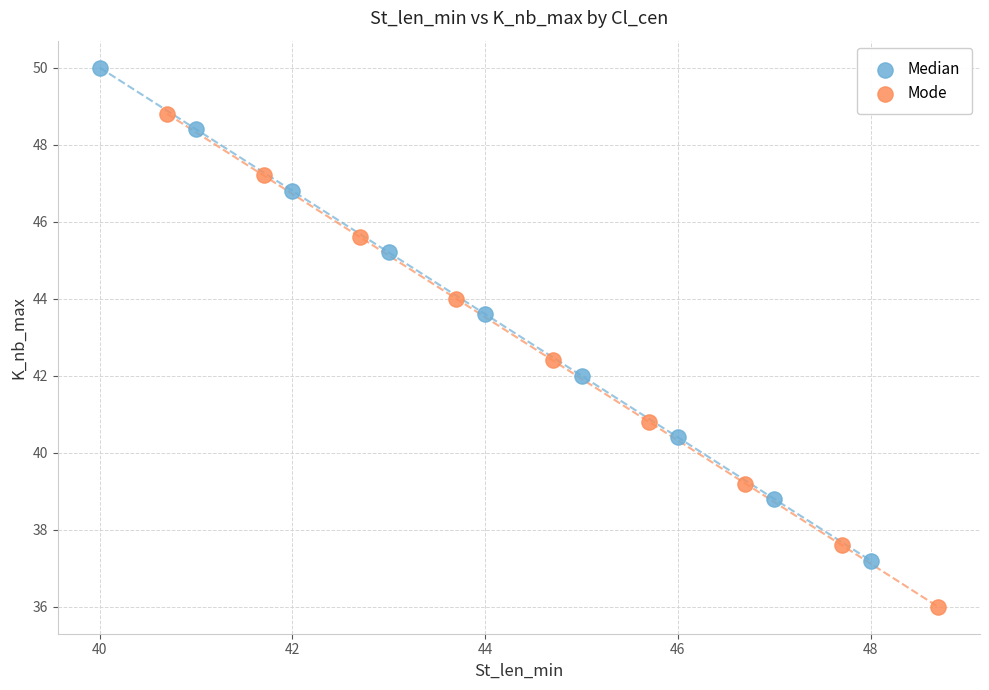

Which series contains the highest Y value?

Median